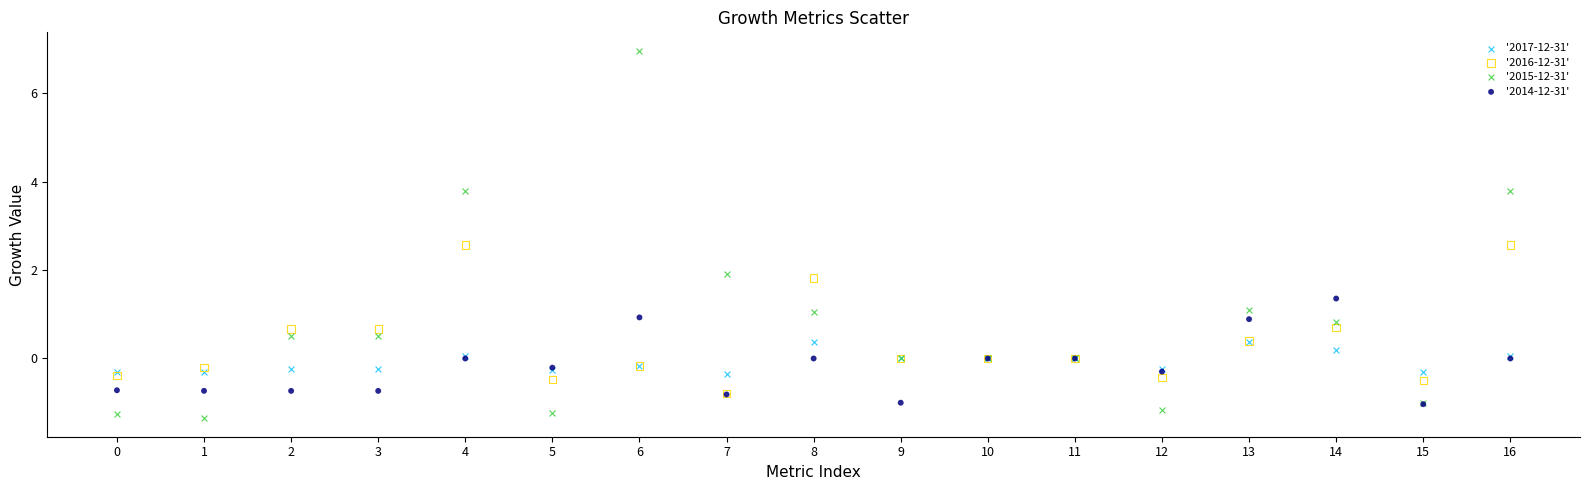

What are all the series names shown in the legend?

'2017-12-31', '2016-12-31', '2015-12-31', '2014-12-31'